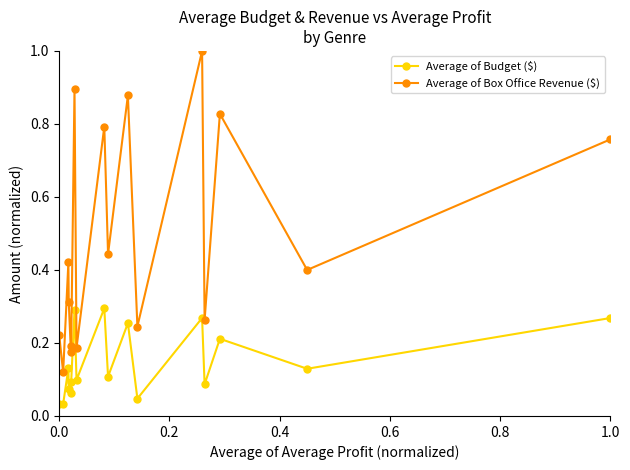

How many data points does each series have?

17